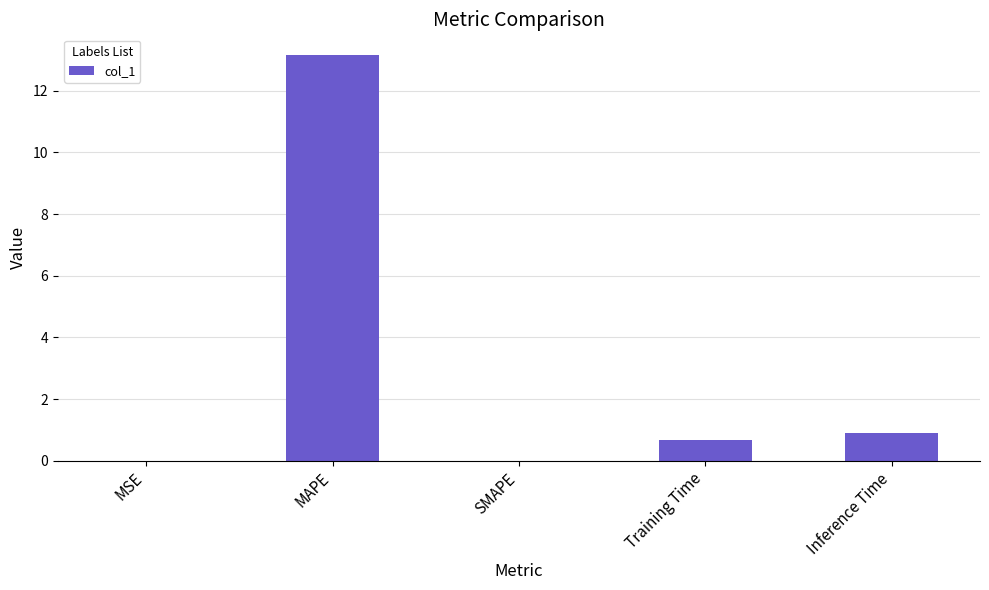

Are the bars horizontal?

No